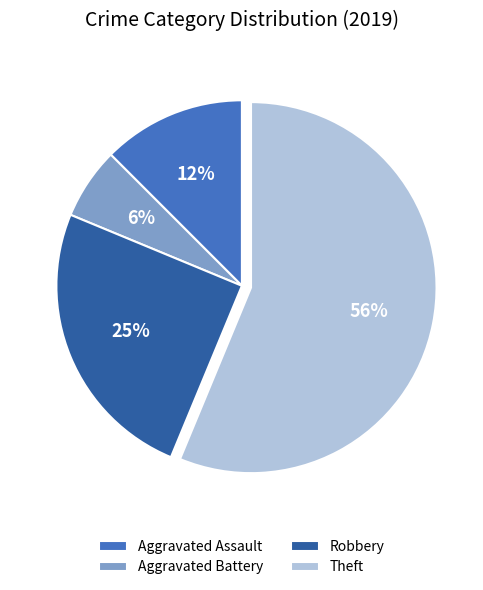

What percentage is the Robbery slice, to the nearest percent?

25%